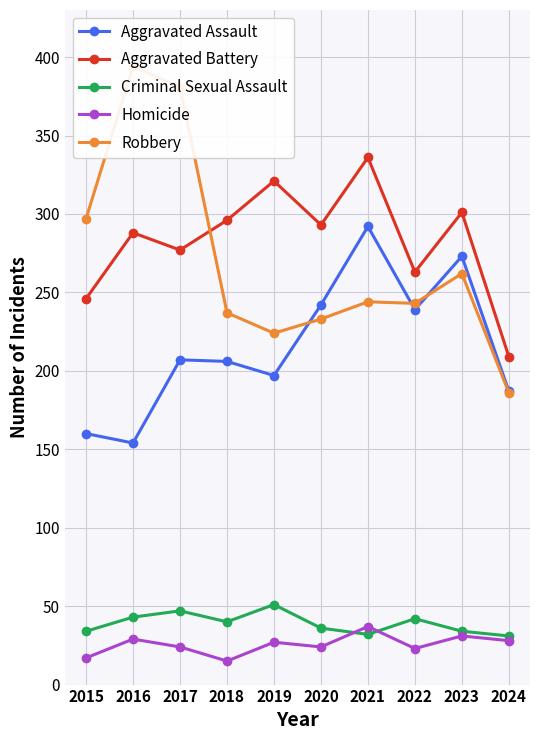

List the series in order of their peak value, highest first.

Robbery, Aggravated Battery, Aggravated Assault, Criminal Sexual Assault, Homicide